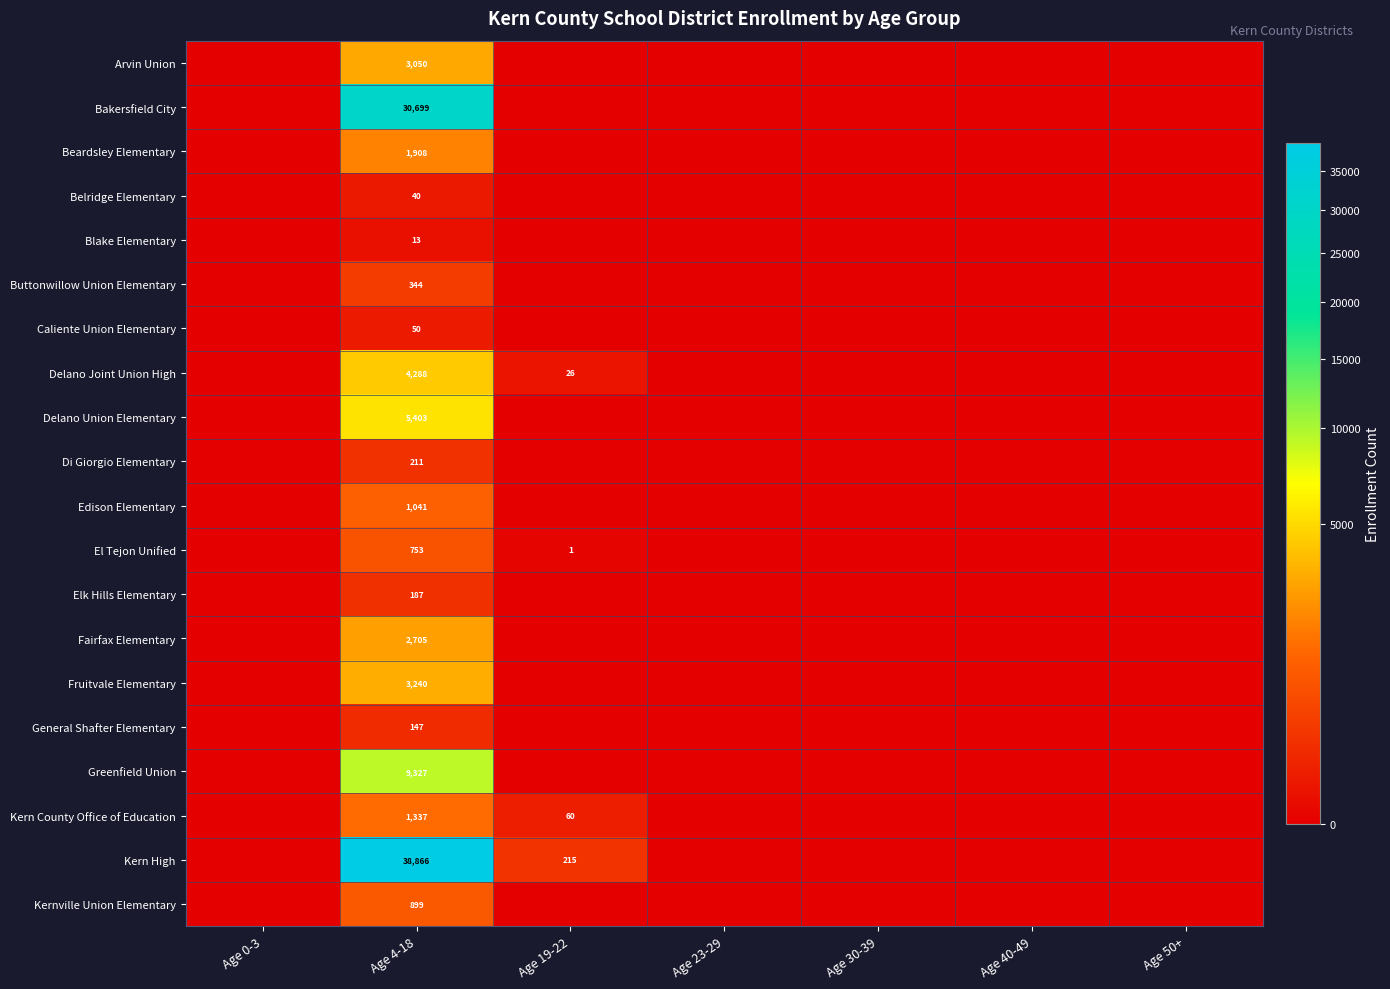

What is the spread (max minus min) of values at Age 4-18?

38853